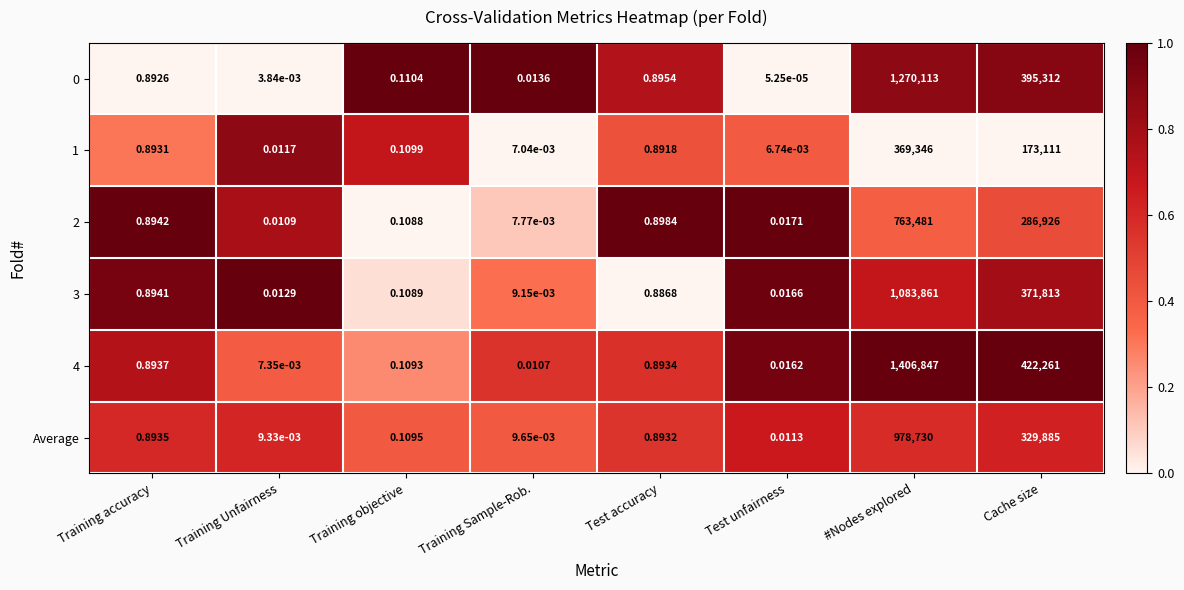

Rank the categories by 1 value from highest to lowest.

#Nodes explored, Cache size, Training accuracy, Test accuracy, Training objective, Training Unfairness, Training Sample-Rob., Test unfairness